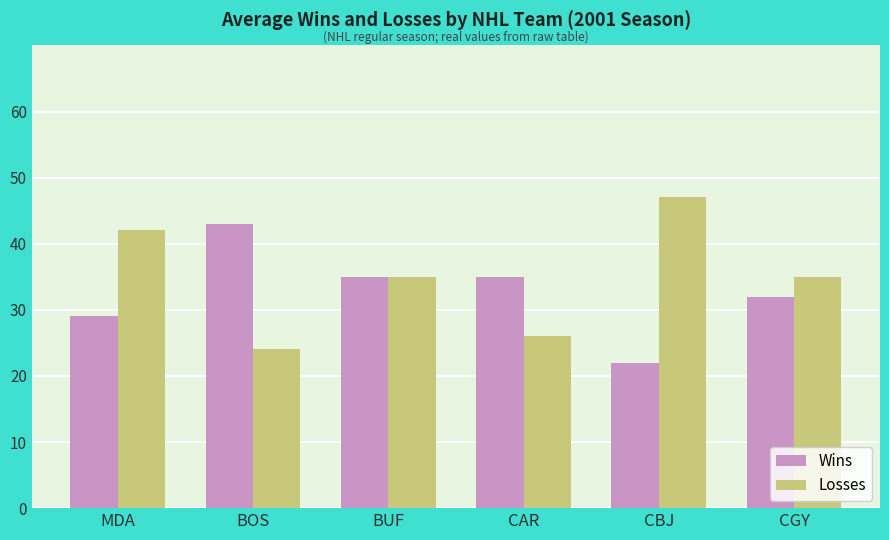

Reading left to right, what are all the values shown in this chart?

Wins: 29	43	35	35	22	32
Losses: 42	24	35	26	47	35